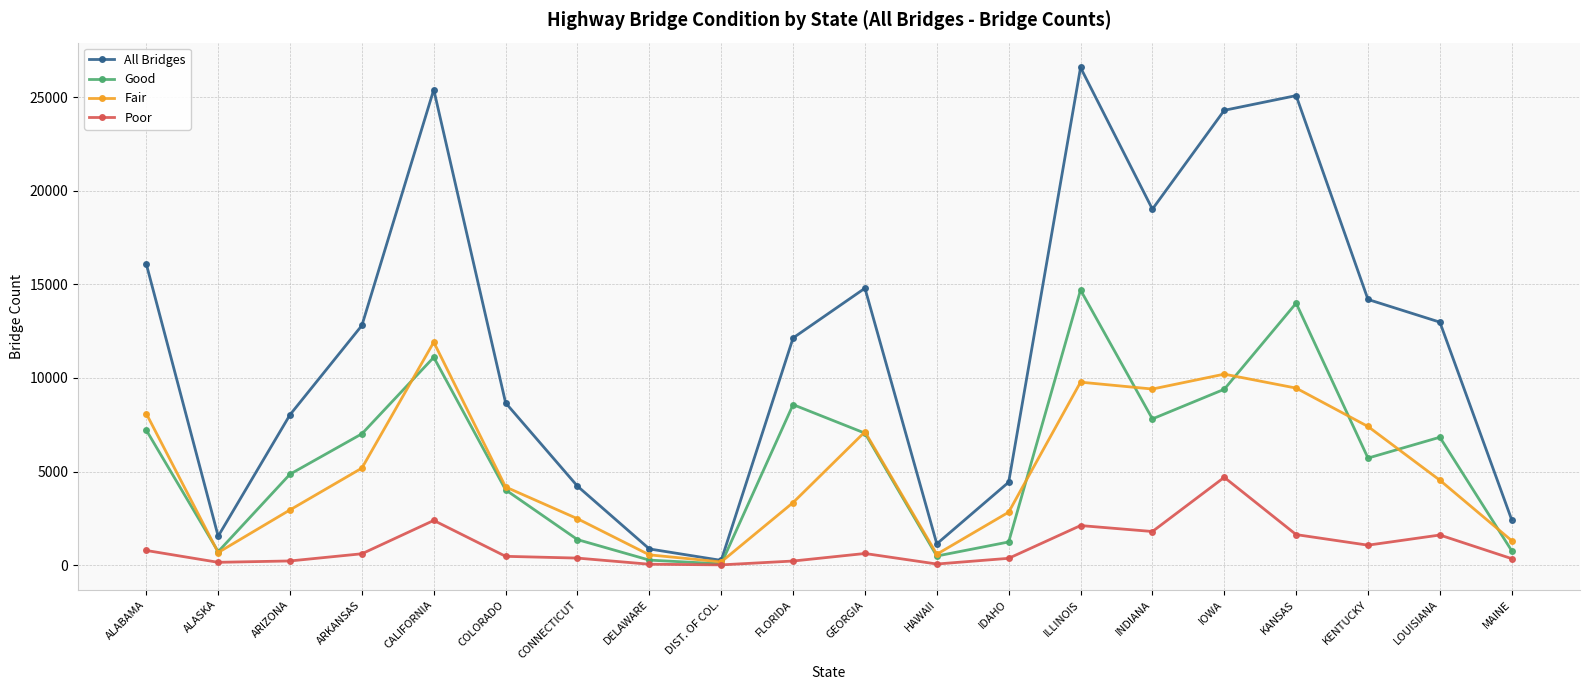

True or false: Poor has more than 0 interior local peaks.

True